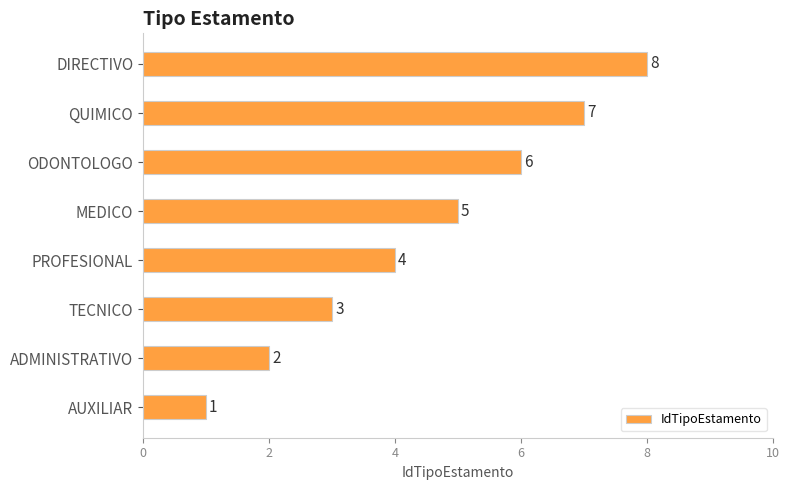

The chart shows a value of 4 at TECNICO. True or false?

False